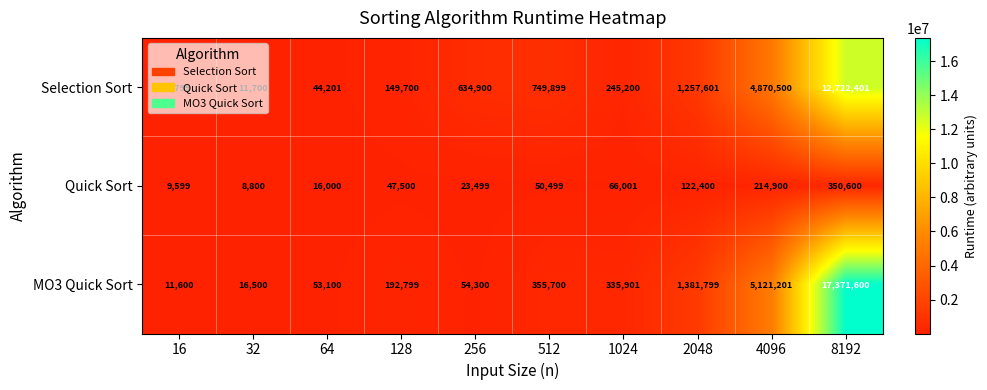

Between 256 and 1024, which series saw the biggest shift?

Selection Sort